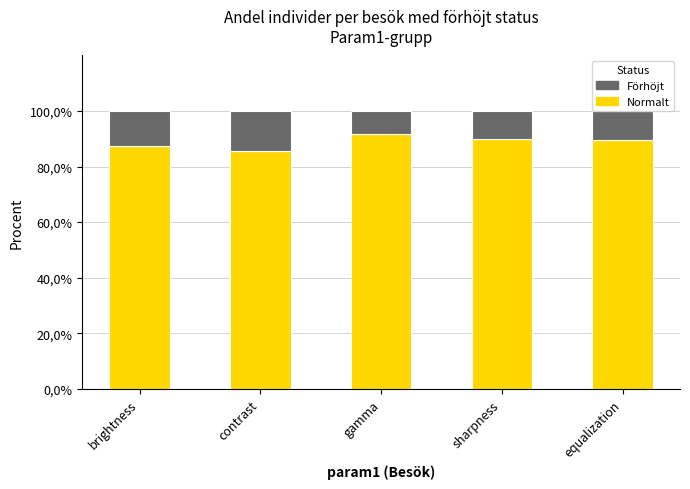

At which category is the sum across all series the highest?

brightness